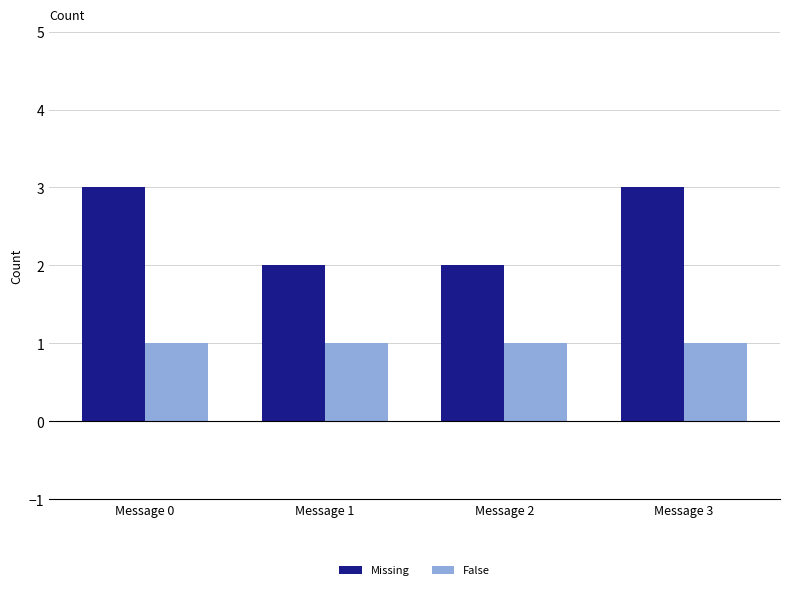

The Missing series shows 2 at Message 2. True or false?

True